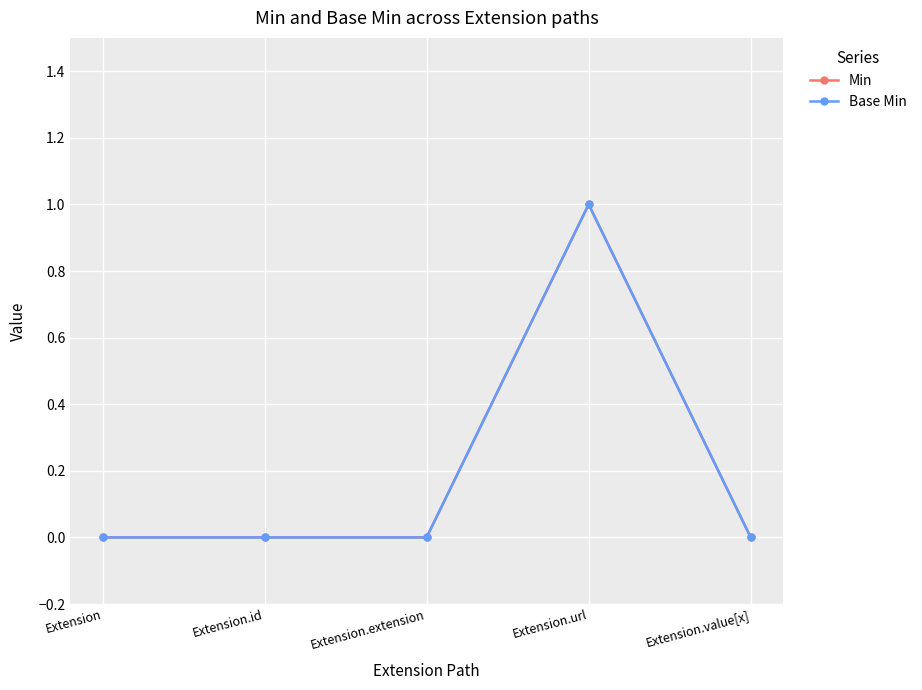

What is the label of the 5th point from the left?

Extension.value[x]